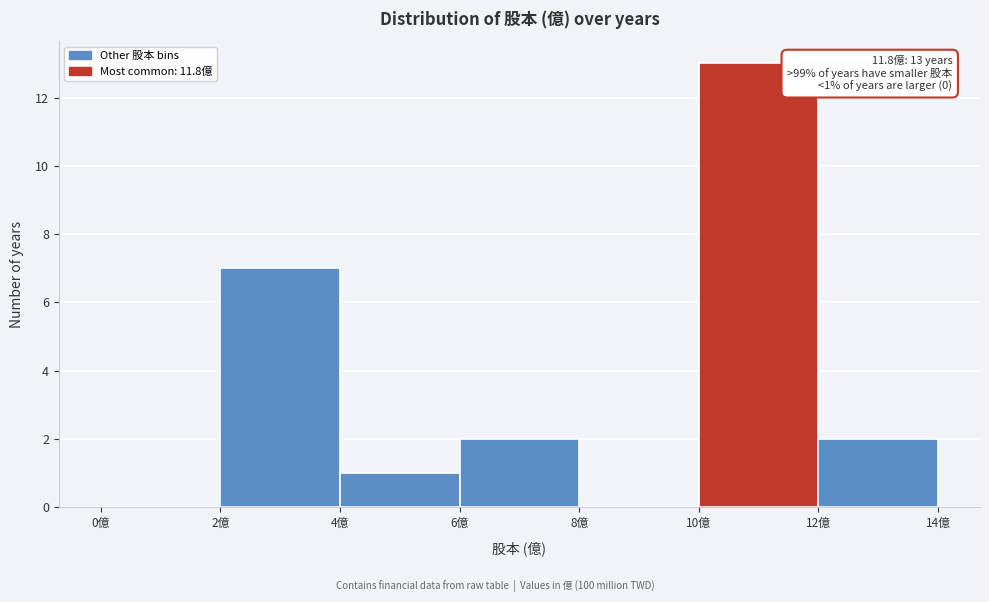

Over which range of the x-axis is the bar tallest?

10 to 12